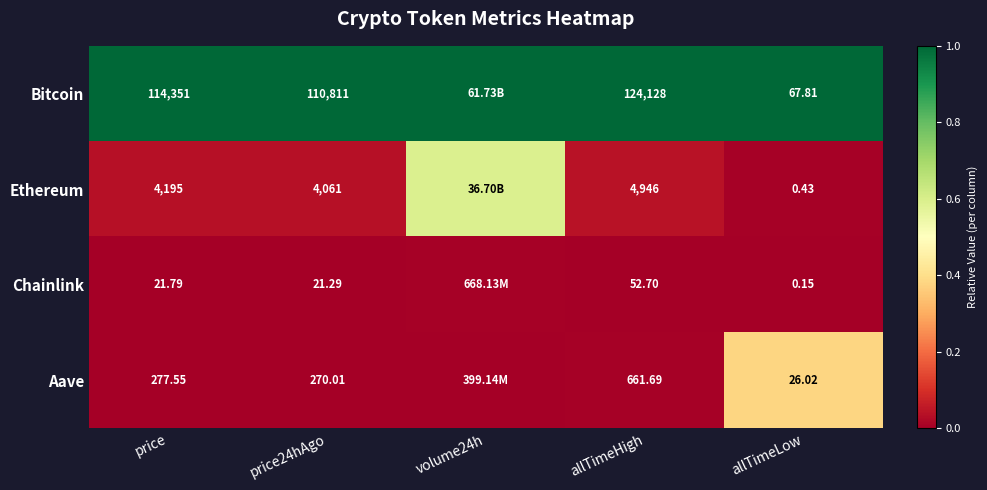

Count the number of categories in the chart.

5